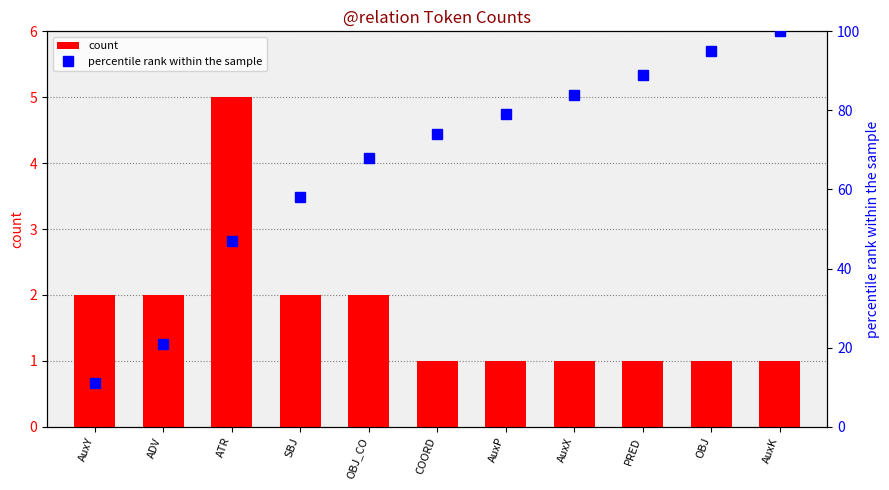

What is the difference between the percentile rank within the sample values at AuxX and AuxK?

16